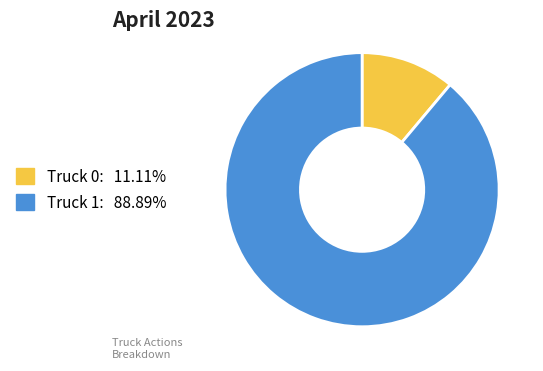

Is there a majority slice in this chart?

Yes